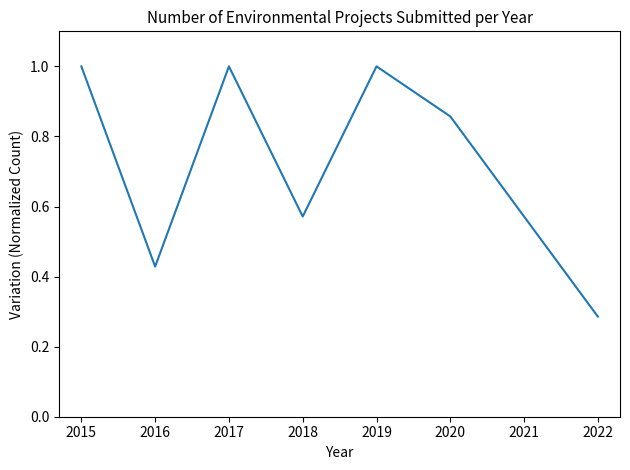

Where is the data nearest to the value 0?

2022